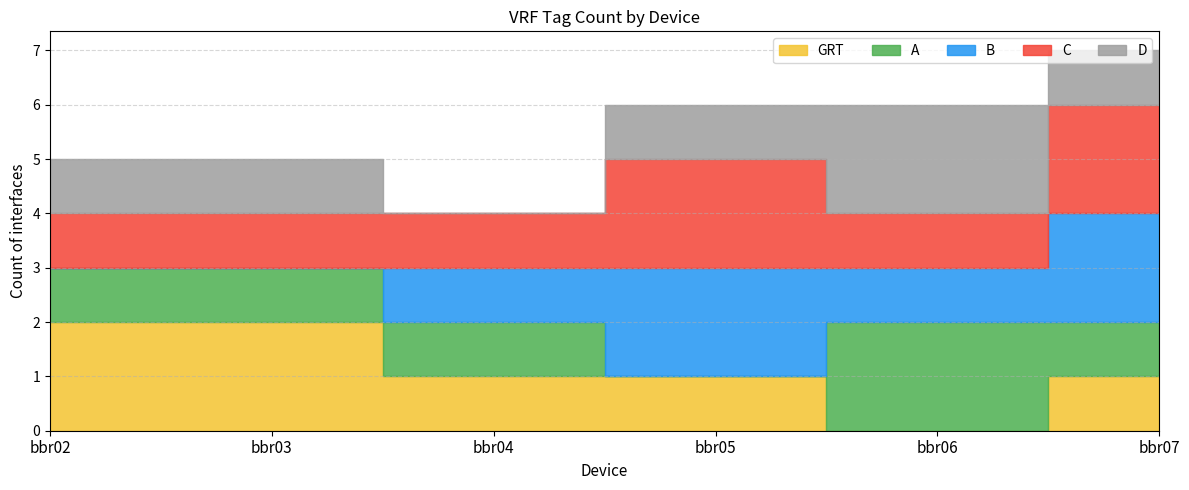

Does the chart have visible grid lines?

Yes